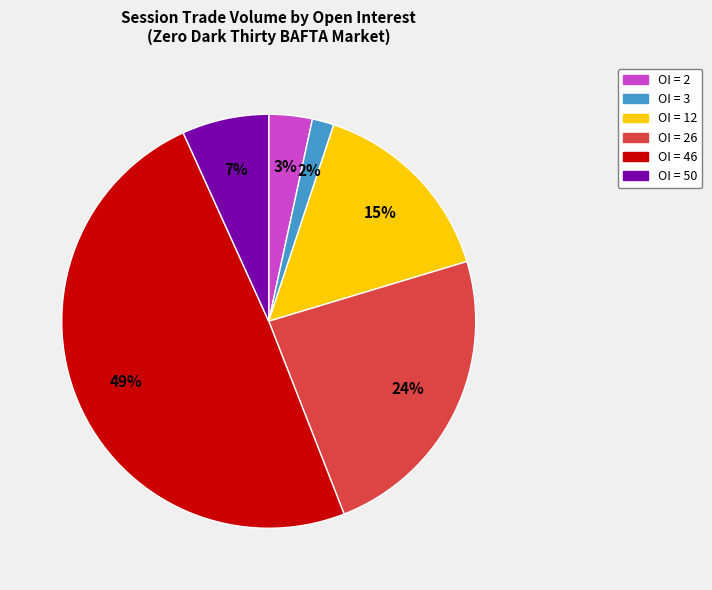

To the nearest percent, what is the difference between the largest and smallest slice percentages?

47%